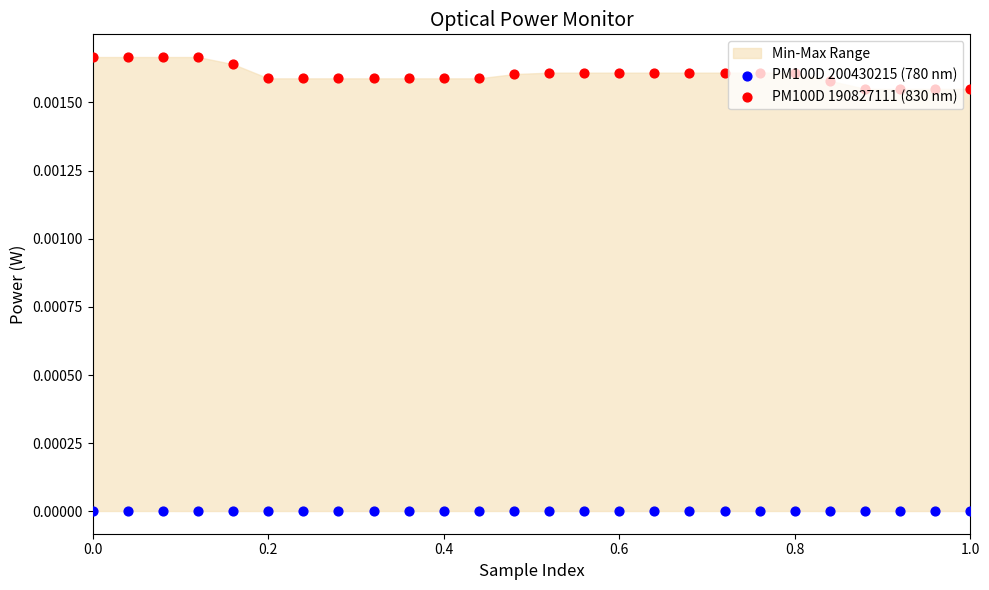

Which series has the largest total across all categories?

PM100D 190827111 (830 nm)